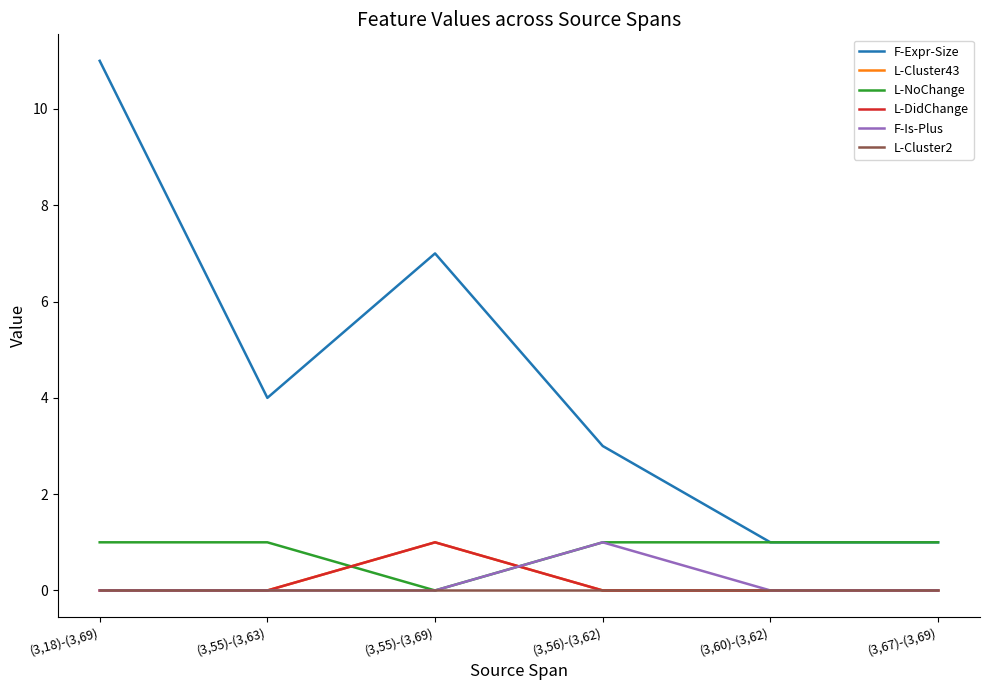

At (3,55)-(3,63), list the series in order from largest to smallest.

F-Expr-Size, L-NoChange, L-Cluster43, L-DidChange, F-Is-Plus, L-Cluster2